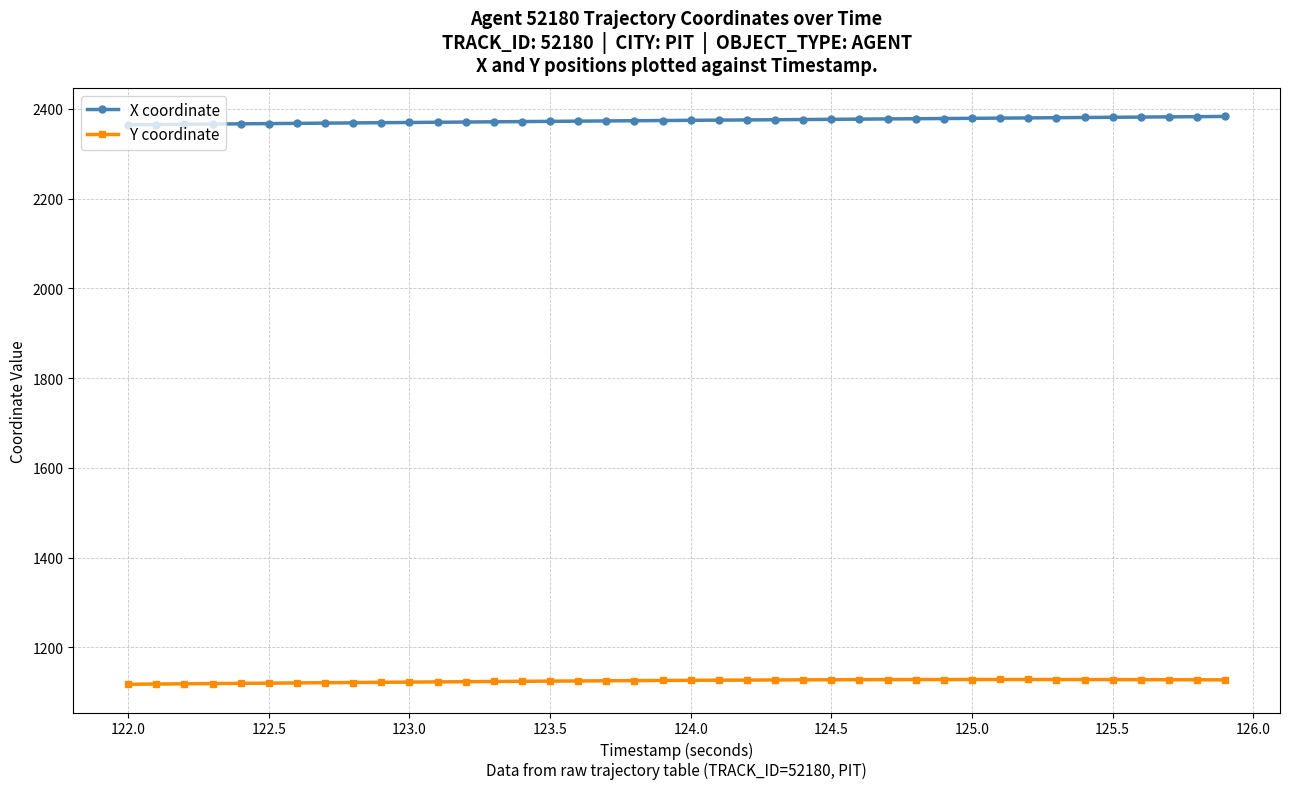

Which series has the largest total across all categories?

X coordinate